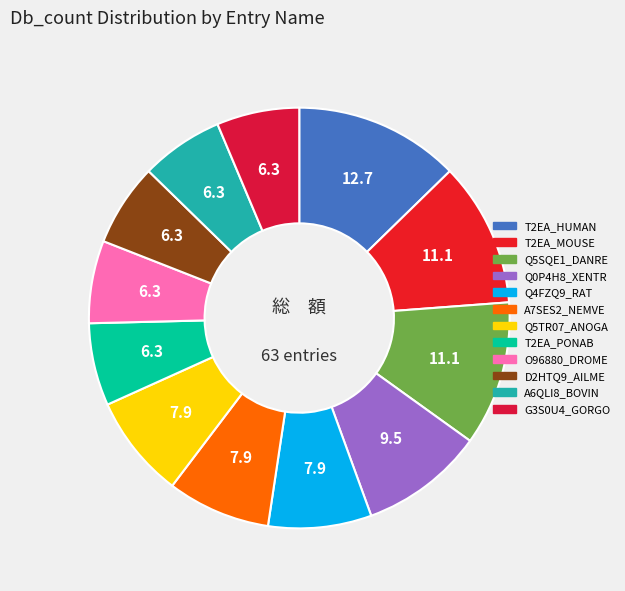

How many segments does this pie chart have?

12